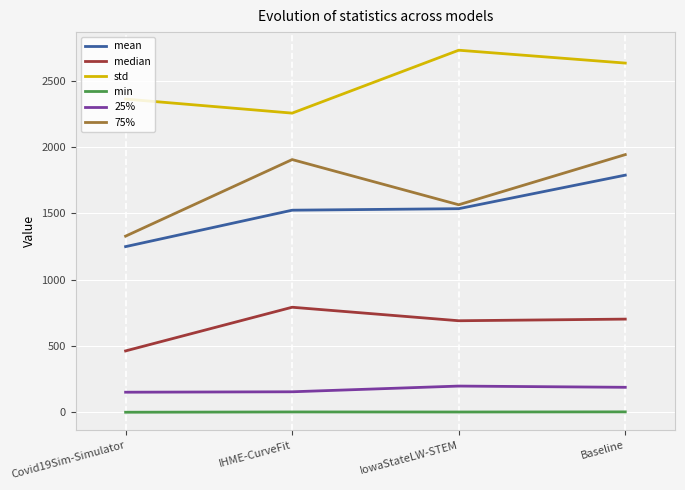

What is the maximum value shown in the chart?

2729.7